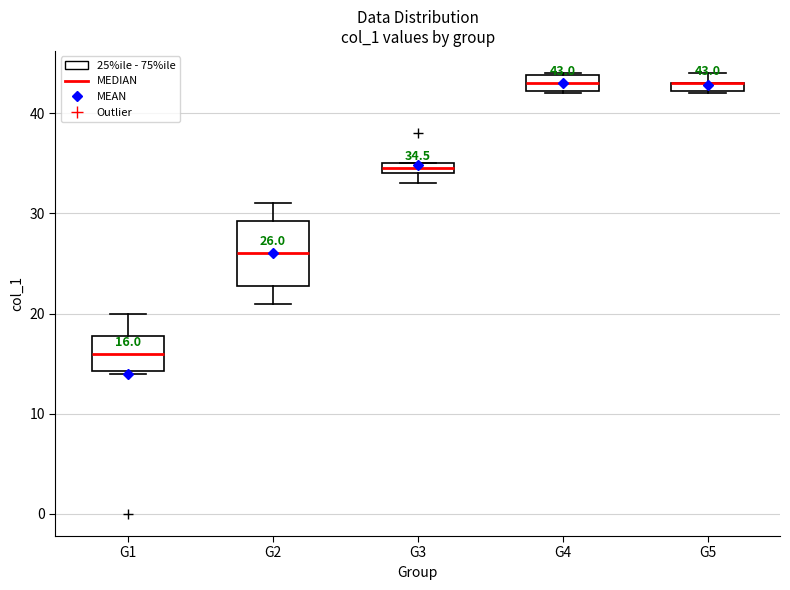

Which box is the tallest, from its lower edge to its upper edge?

G2